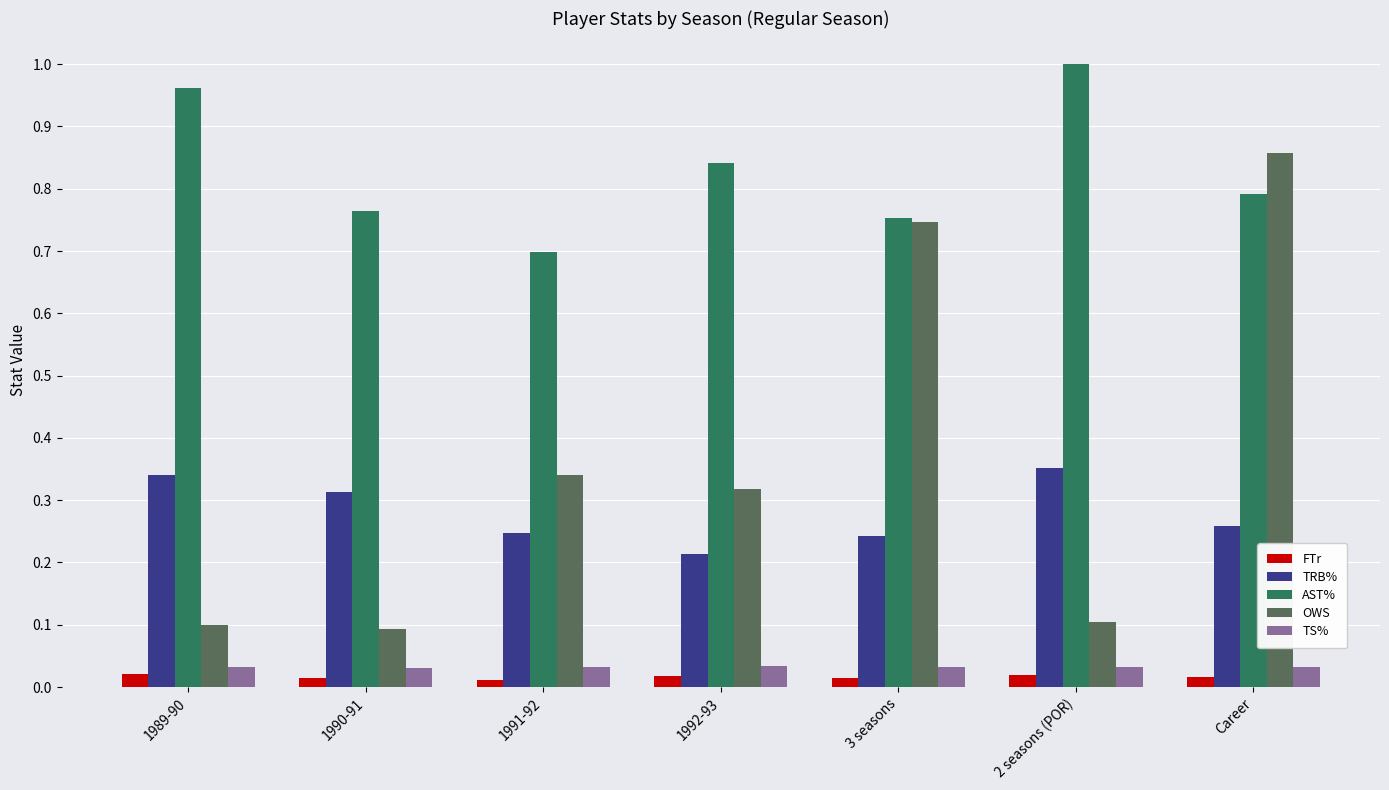

What is the sum of all AST% values?

5.8